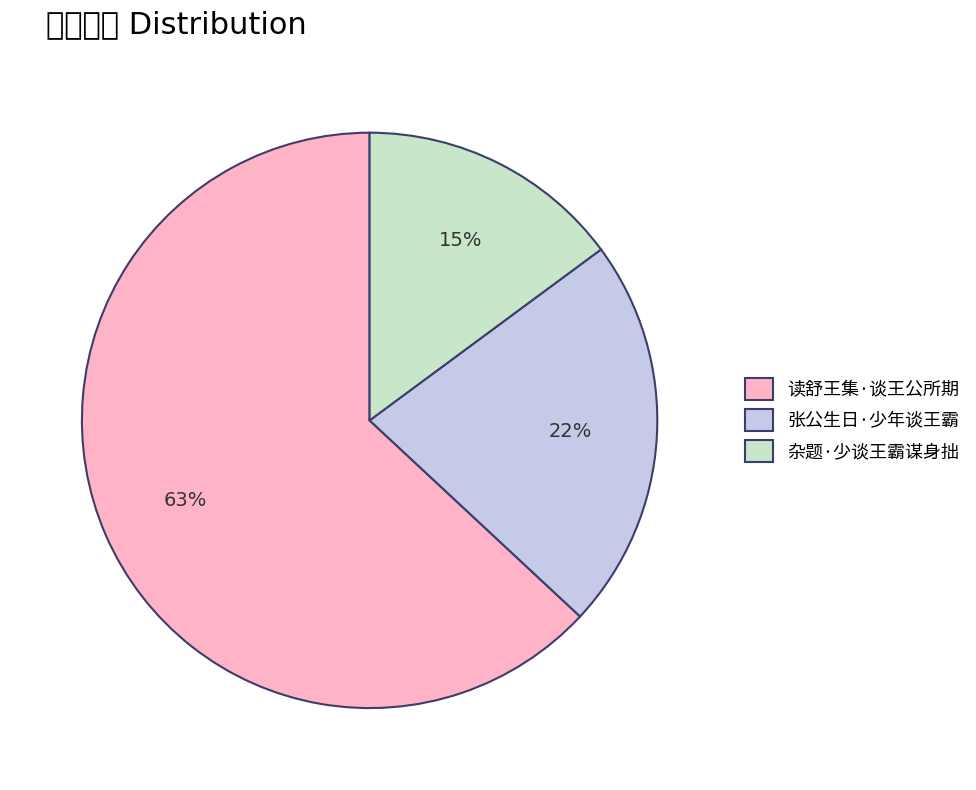

Count the number of slices in the pie.

3